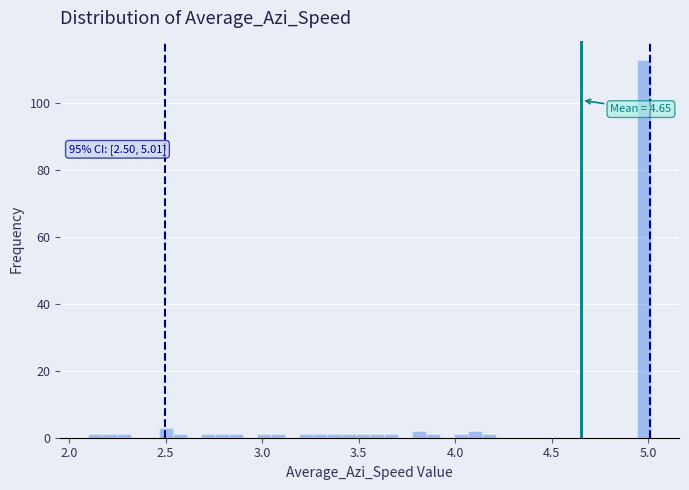

Around what value on the x-axis is the tallest bar? Give the approximate position of its centre, as read against the axis.

5.00